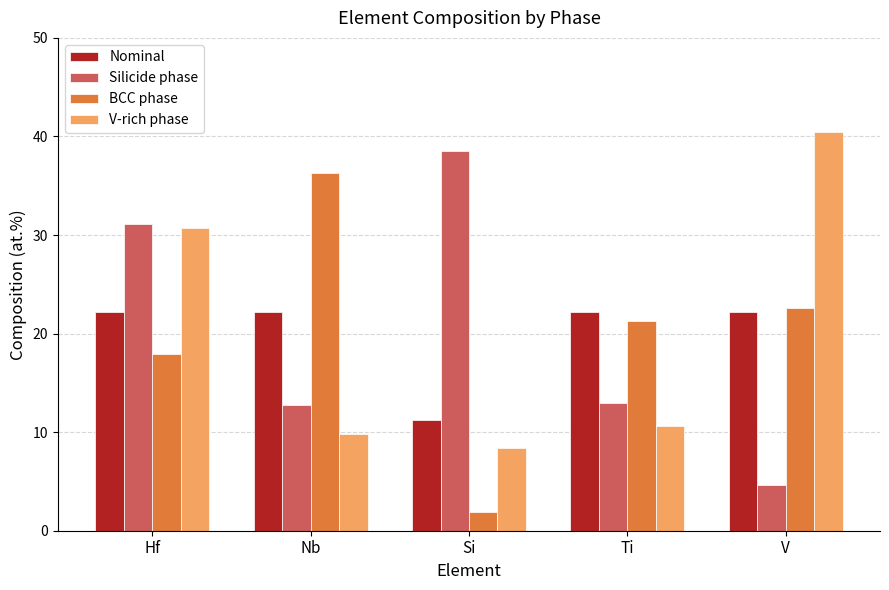

What is the total value across all series at Ti?

67.1